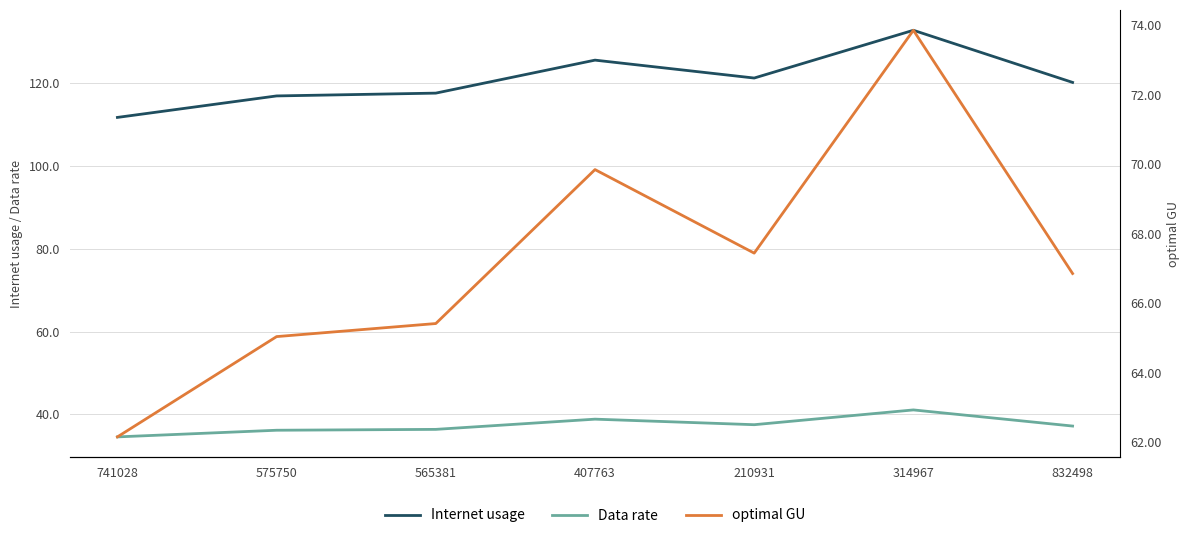

At which label does optimal GU reach its minimum?

741028